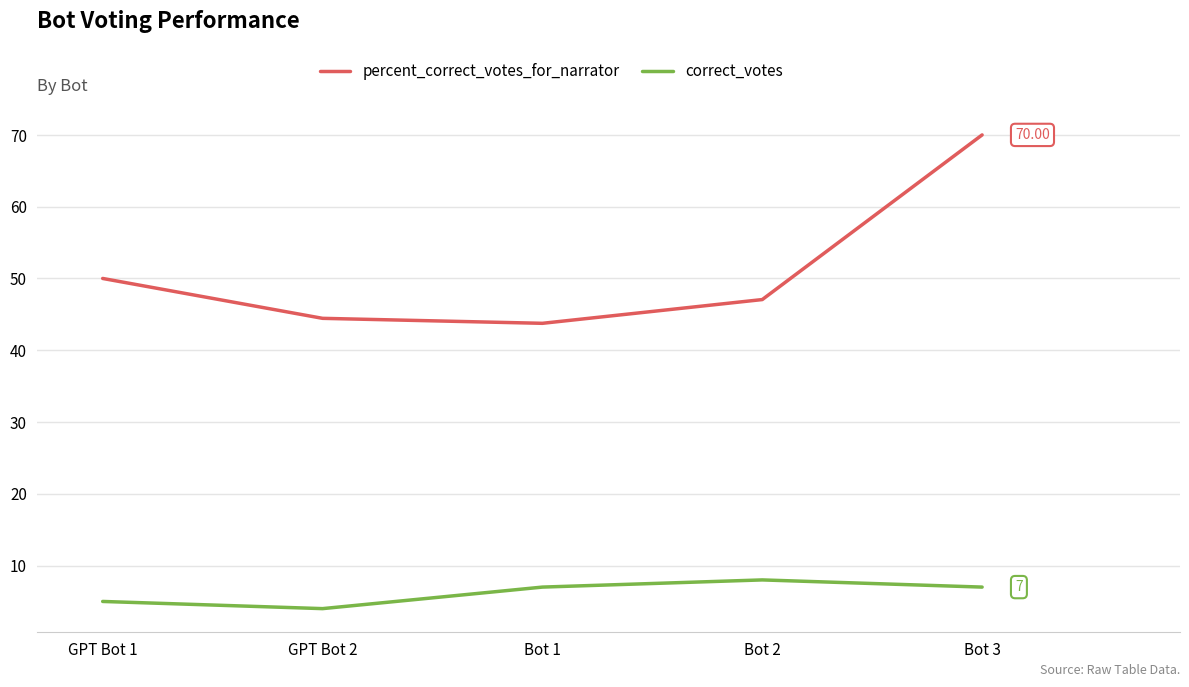

Rank the categories by percent_correct_votes_for_narrator value from lowest to highest.

Bot 1, GPT Bot 2, Bot 2, GPT Bot 1, Bot 3